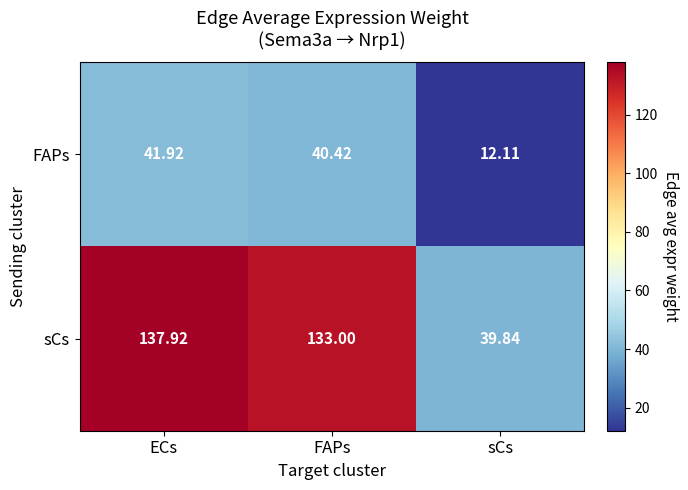

At which category is the sum across all series the highest?

ECs